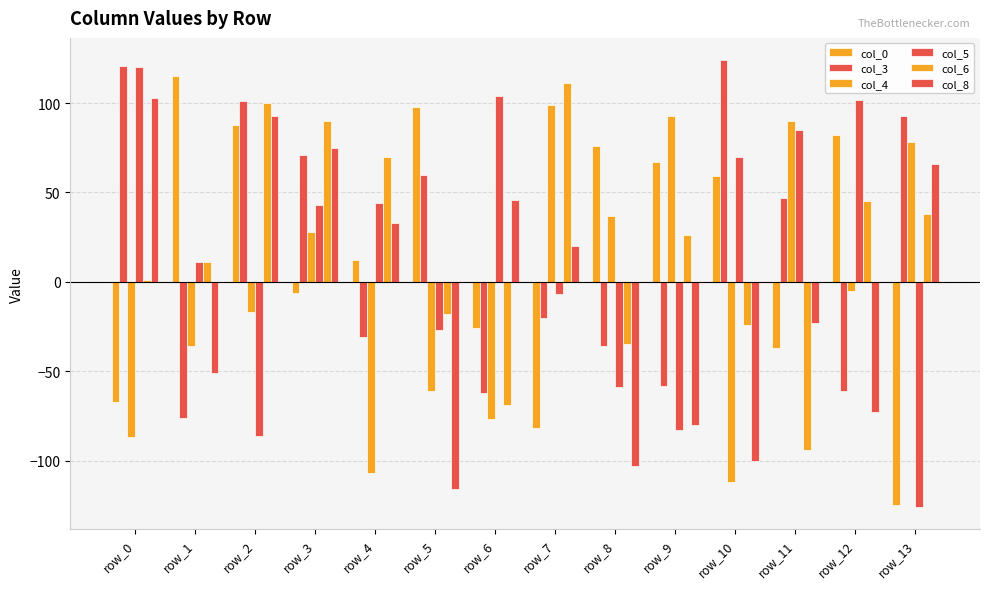

Rank the series at row_4 from highest to lowest value.

col_6, col_5, col_8, col_0, col_3, col_4